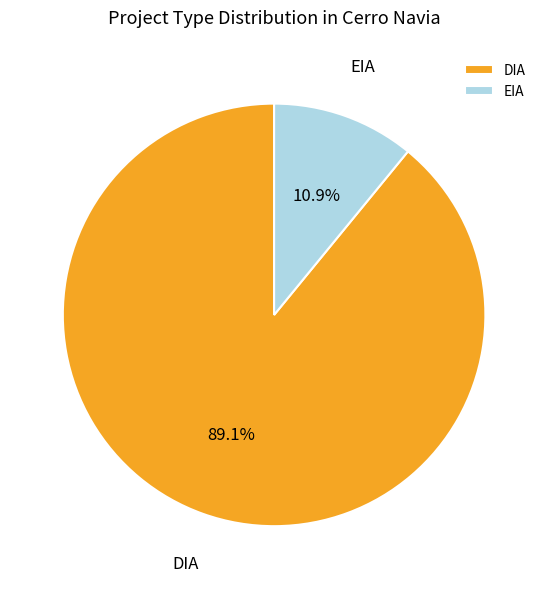

Is the sum of EIA and DIA greater than half?

Yes